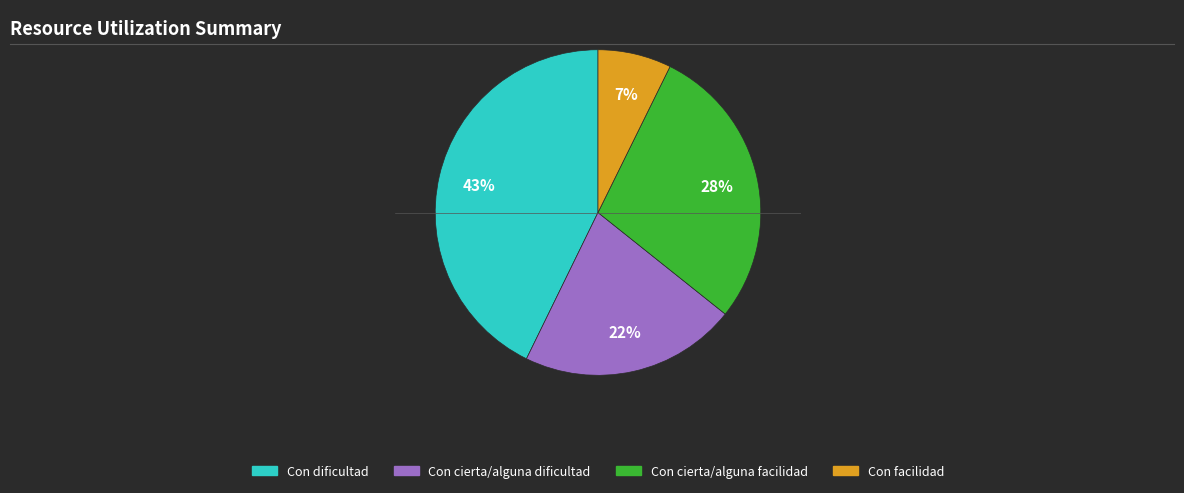

Combined, do Con cierta/alguna dificultad and Con facilidad account for over 50%?

No